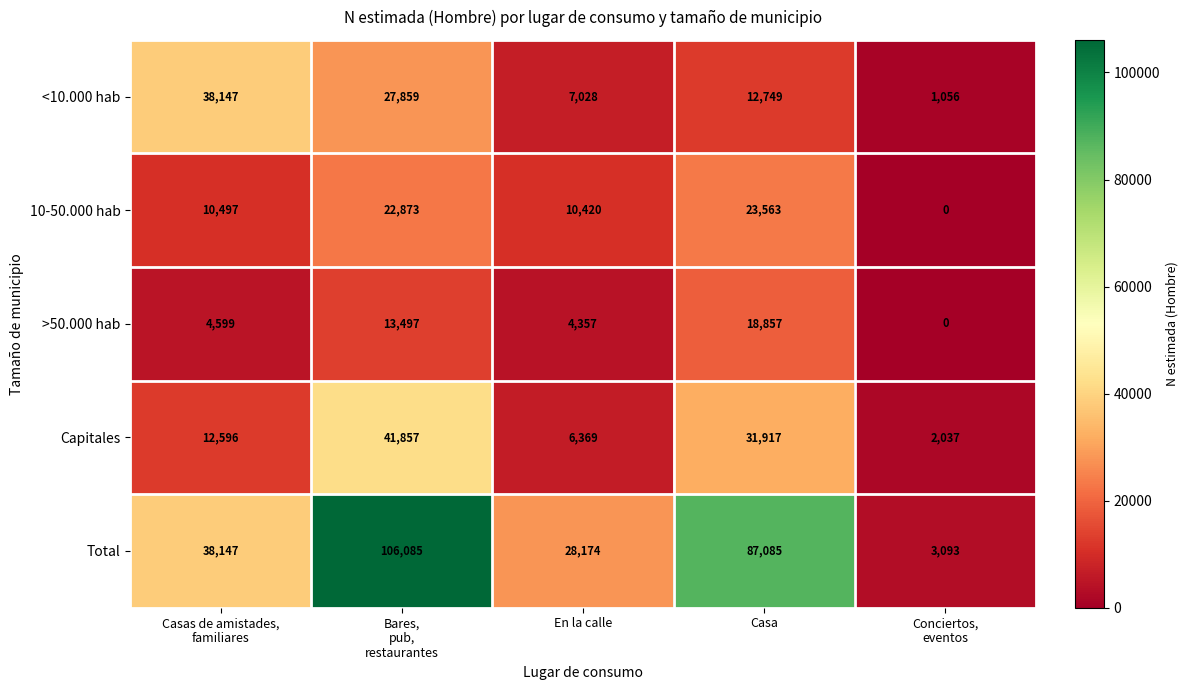

Is it true that Total equals 87085 at Casa?

True